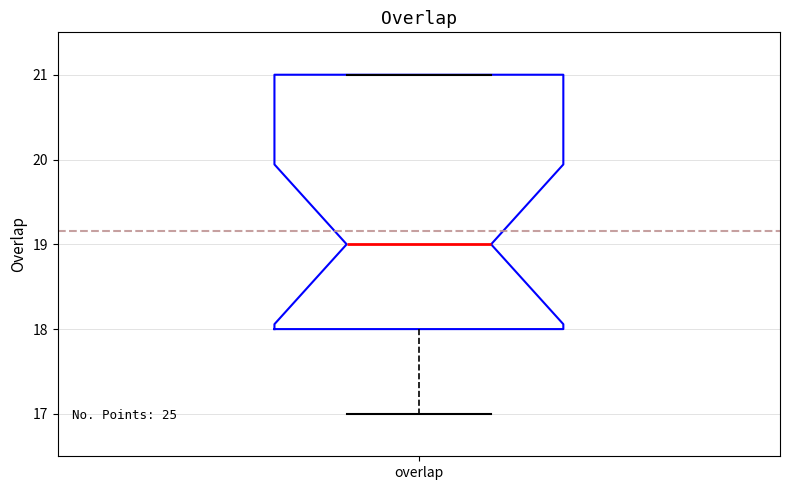

Read this box plot against the y-axis: the position of the median line, the range covered by the box, and the ends of both whiskers. The values are not printed on the chart, so give them approximately, as read against the axis.

median 19, box 18 to 21, whiskers 17 to 21